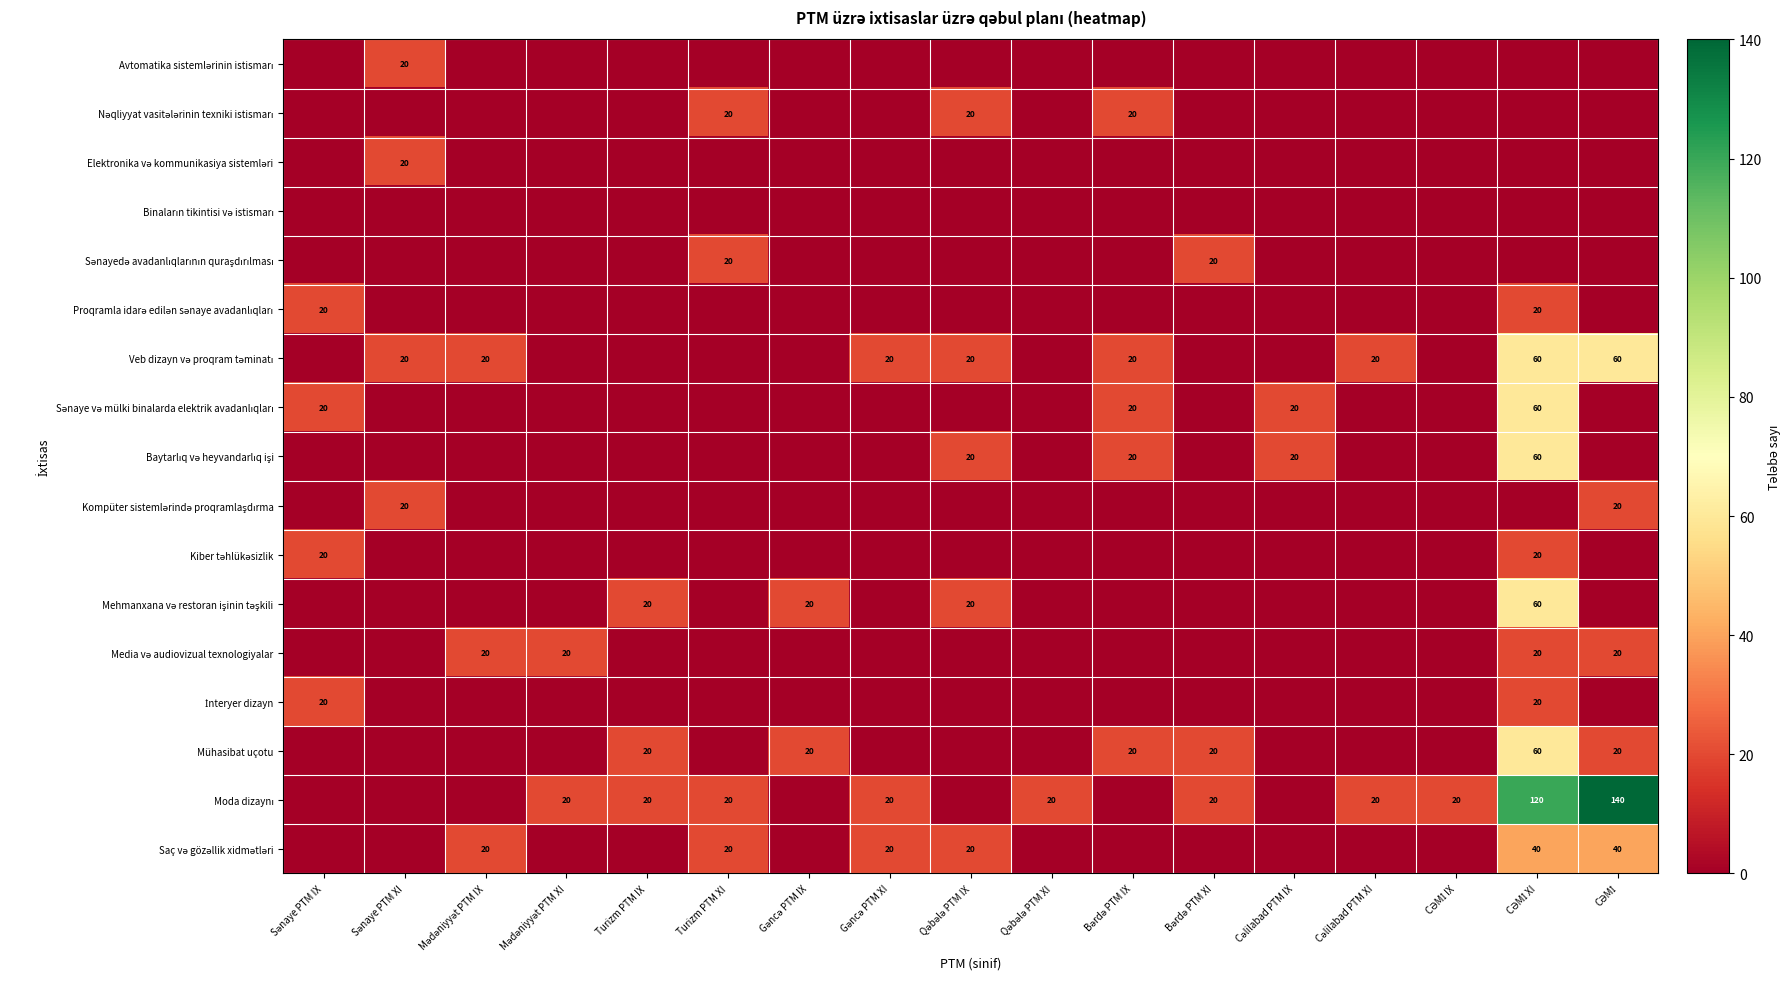

Rank the categories by İnteryer dizayn value from lowest to highest.

Sənaye PTM XI, Mədəniyyət PTM IX, Mədəniyyət PTM XI, Turizm PTM IX, Turizm PTM XI, Gəncə PTM IX, Gəncə PTM XI, Qəbələ PTM IX, Qəbələ PTM XI, Bərdə PTM IX, Bərdə PTM XI, Cəlilabad PTM IX, Cəlilabad PTM XI, CƏMİ IX, CƏMİ, Sənaye PTM IX, CƏMİ XI